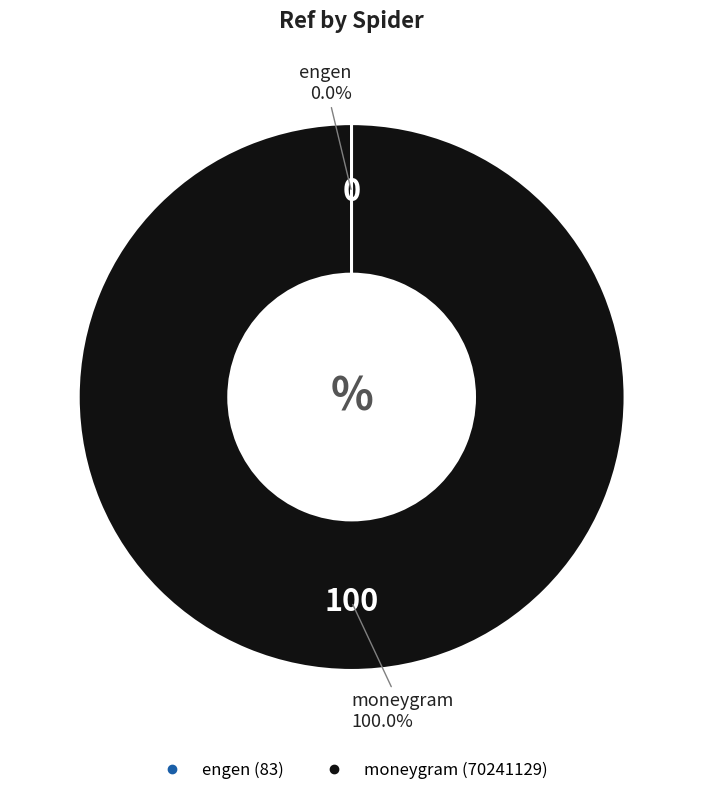

Which category has the biggest portion of the pie?

moneygram